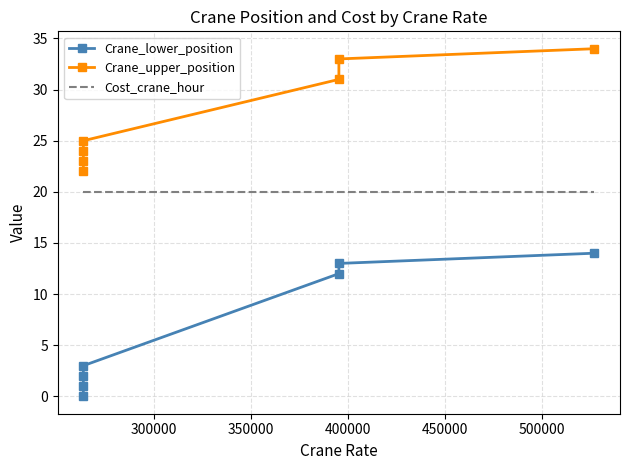

Is the value of Cost_crane_hour at 400000 greater than the value of Crane_lower_position at 400000?

Yes